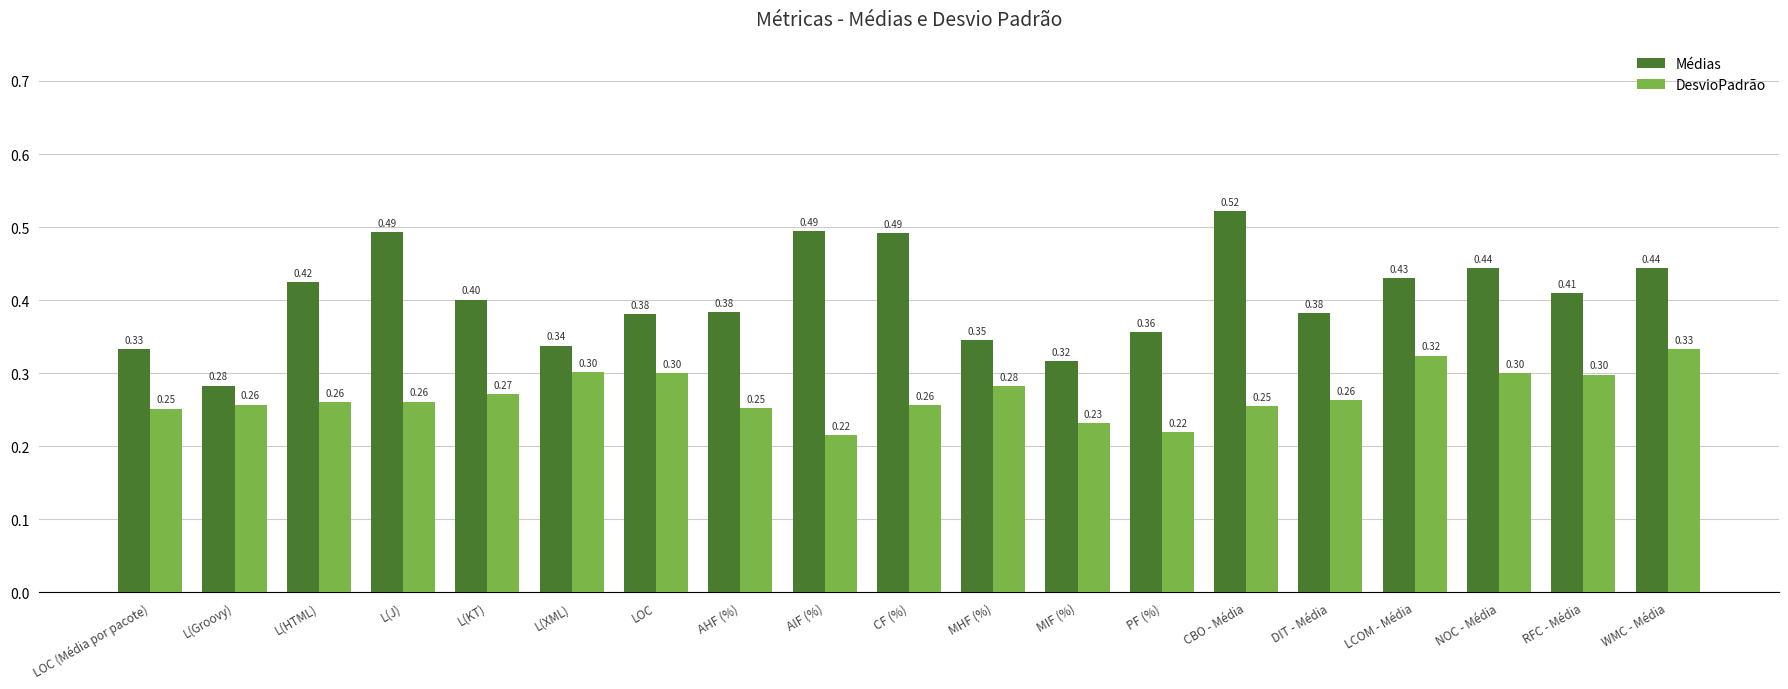

Rank the series by their maximum value, from highest to lowest.

Médias, DesvioPadrão